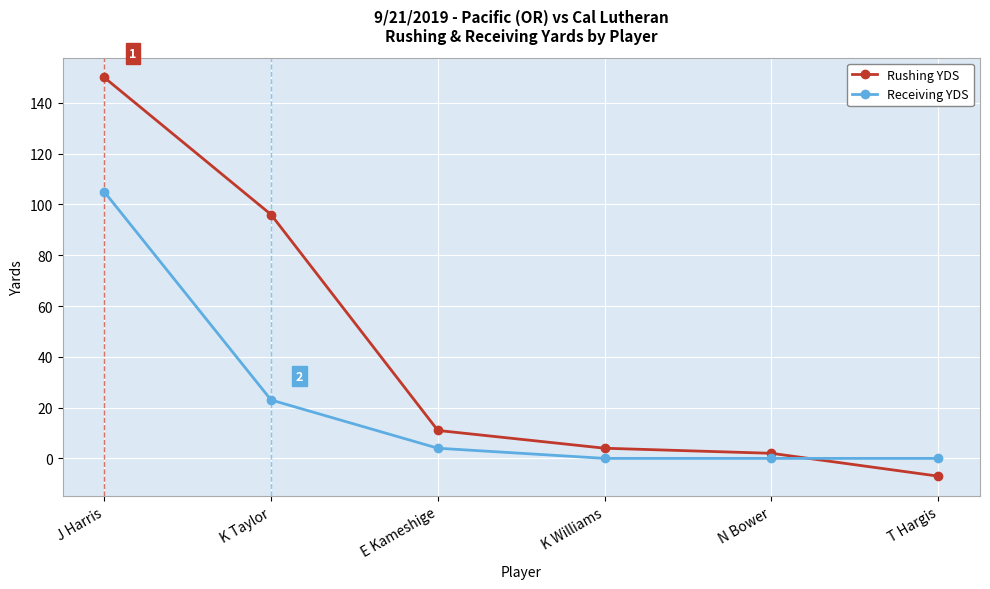

How many negative values does the Rushing YDS series have?

1